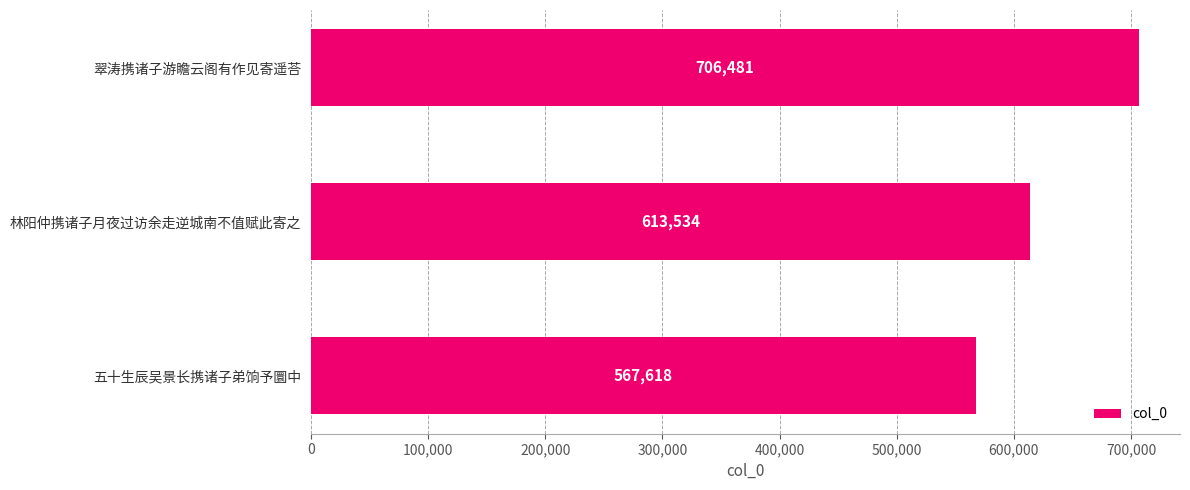

Reading bottom to top, list all the values displayed in this chart.

五十生辰吴景长携诸子弟饷予圜中=567618	林阳仲携诸子月夜过访余走逆城南不值赋此寄之=613534	翠涛携诸子游瞻云阁有作见寄遥荅=706481